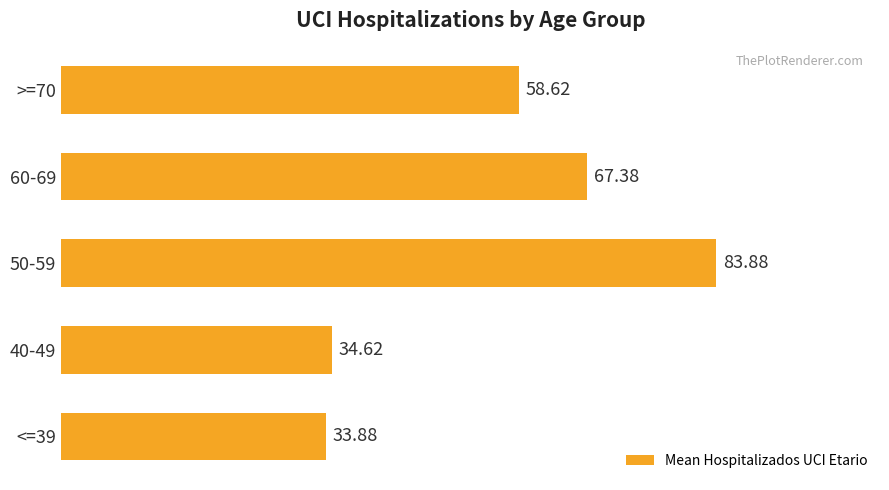

Rank the categories by value from highest to lowest.

50-59, 60-69, >=70, 40-49, <=39